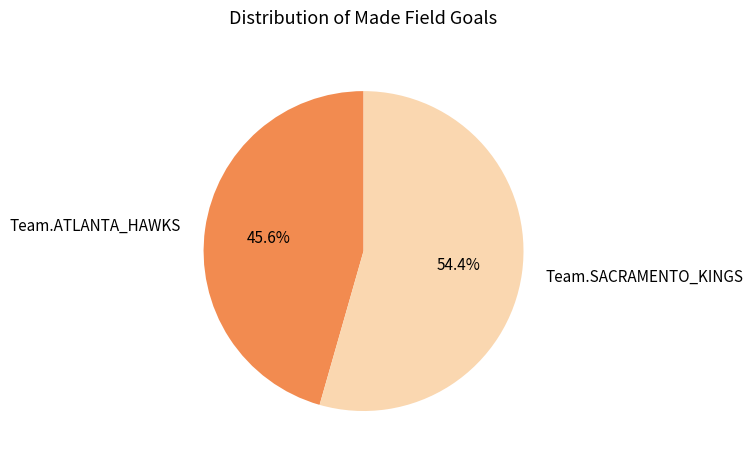

To the nearest percent, what is the difference between the largest and smallest slice percentages?

9%